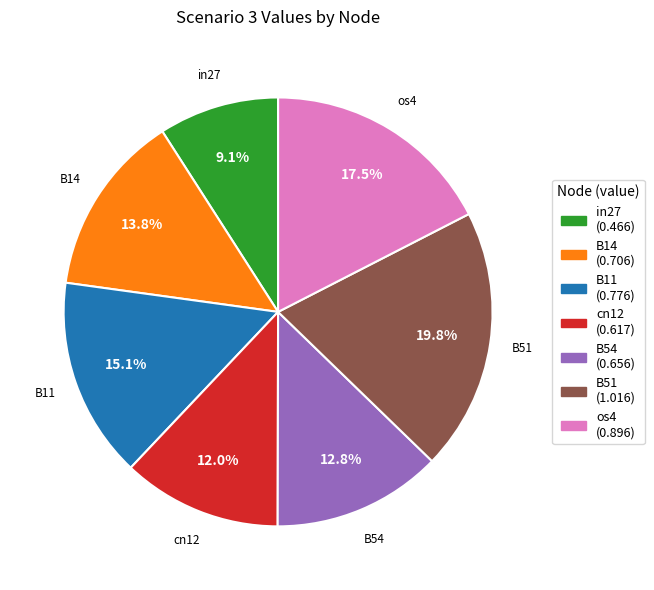

To the nearest percent, what is the average slice percentage?

14%